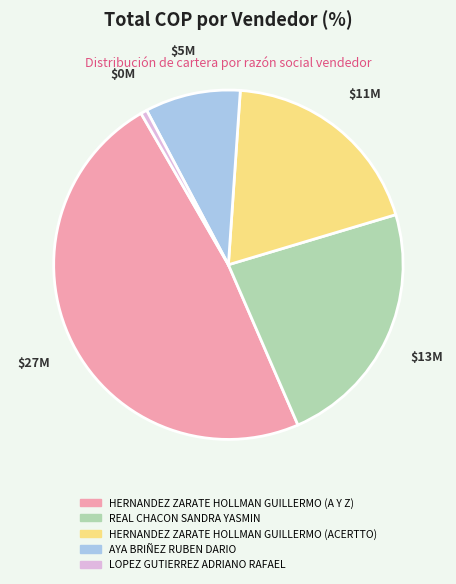

Is there any slice that represents more than half of the pie?

No